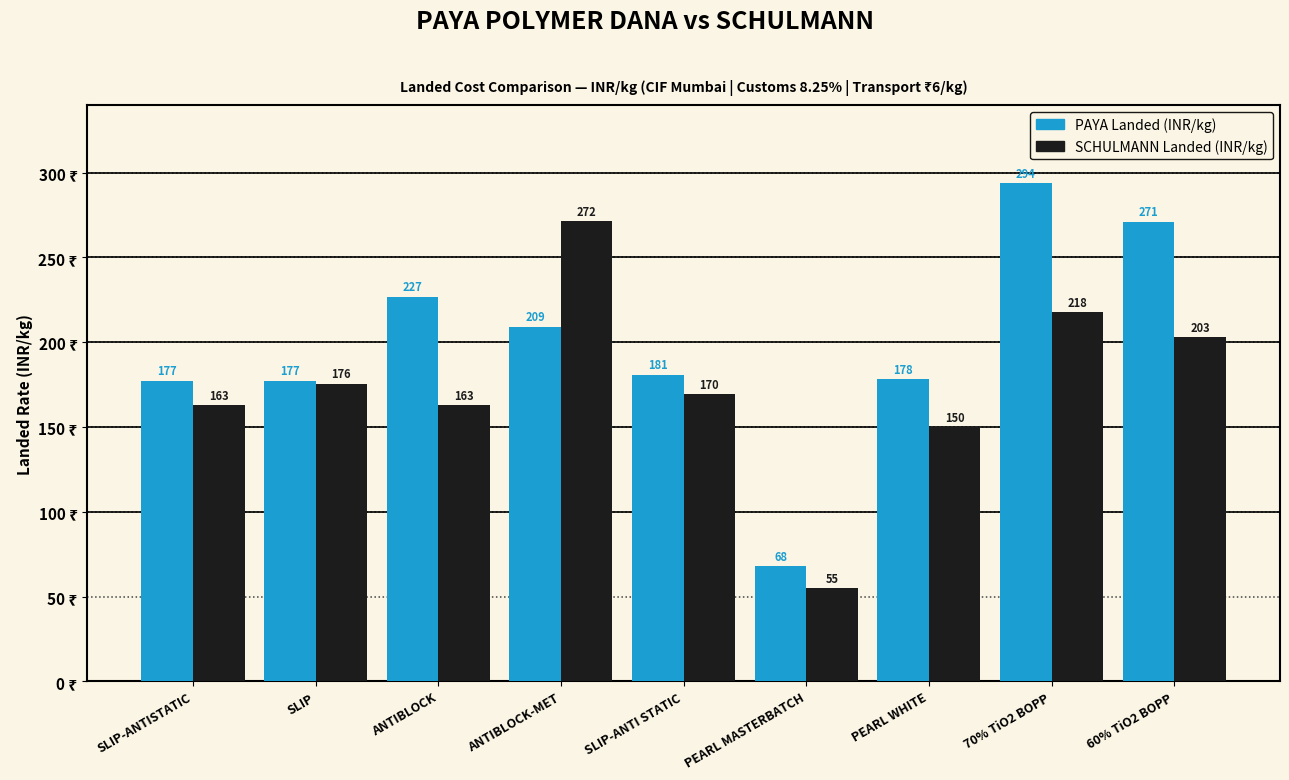

The SCHULMANN Landed (INR/kg) series shows 105.8 at 60% TiO2 BOPP. True or false?

False